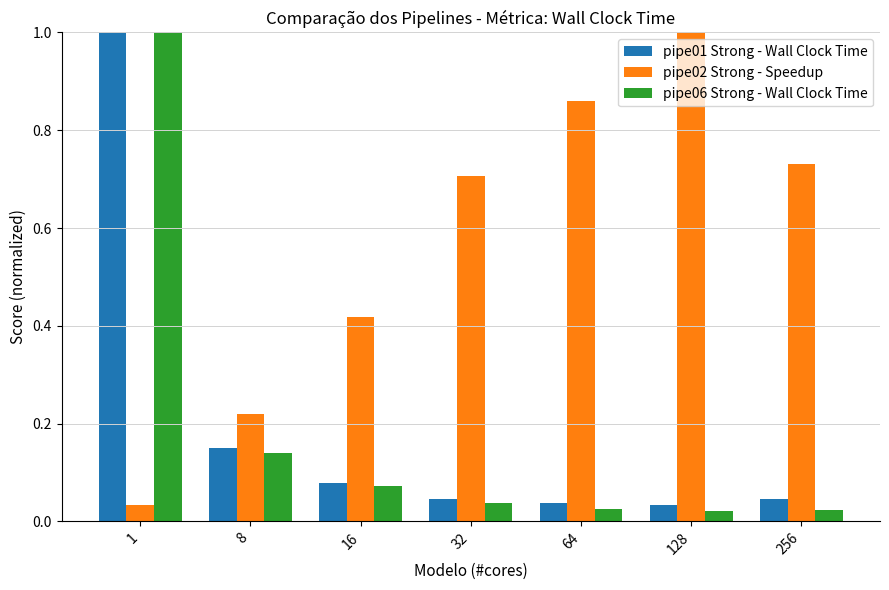

What is the difference between the maximum and minimum values in the pipe01 Strong - Wall Clock Time series?

1.0